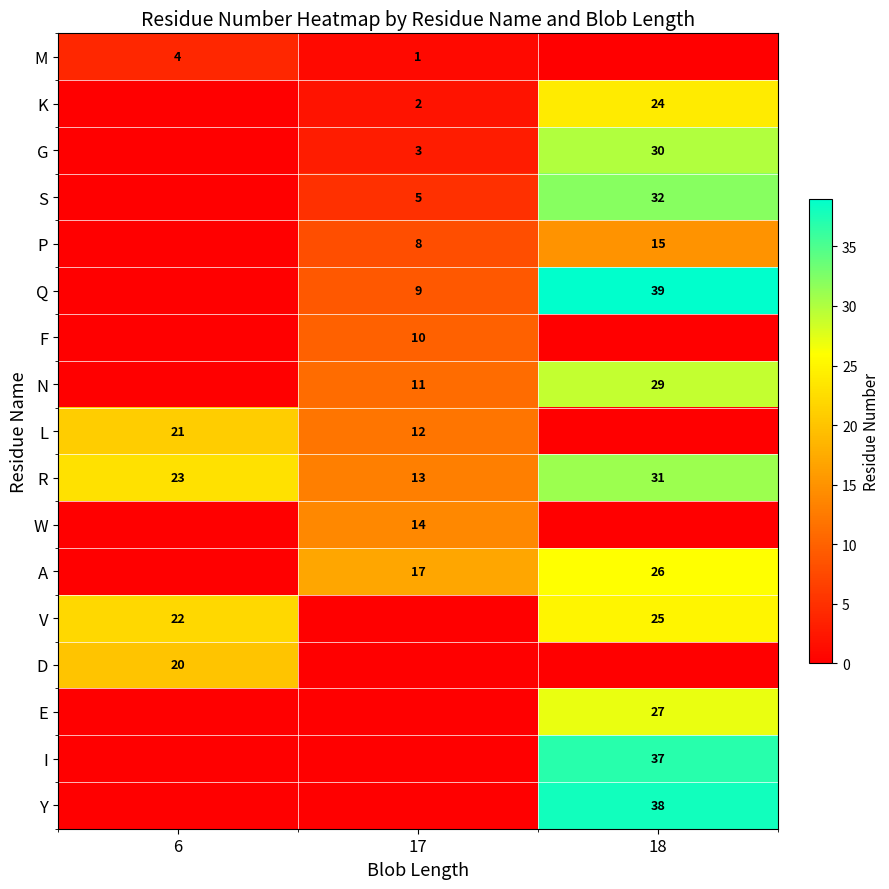

What is the difference between the maximum and minimum values in the R series?

18